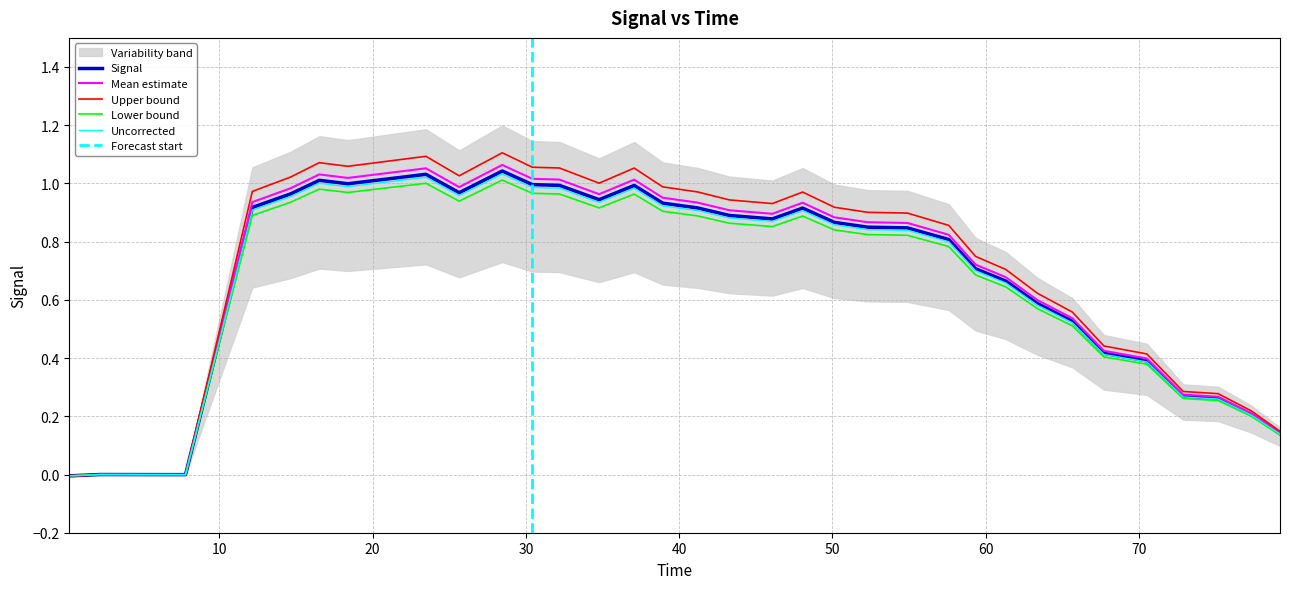

Rank the categories by value from highest to lowest.

28.459352, 23.477495, 16.52311, 18.389456, 30.425423, 32.189083, 37.065834, 25.649202, 14.650035, 34.777447, 38.92653, 12.154396, 41.20738, 48.05558, 43.27963, 46.079823, 50.12514, 52.30223, 54.895977, 57.58918, 59.341537, 61.308144, 63.374474, 65.650215, 67.712776, 70.51135, 72.88385, 75.16578, 77.33829, 79.19845, 2.191355, 4.7853713, 7.7944303, 0.21936429